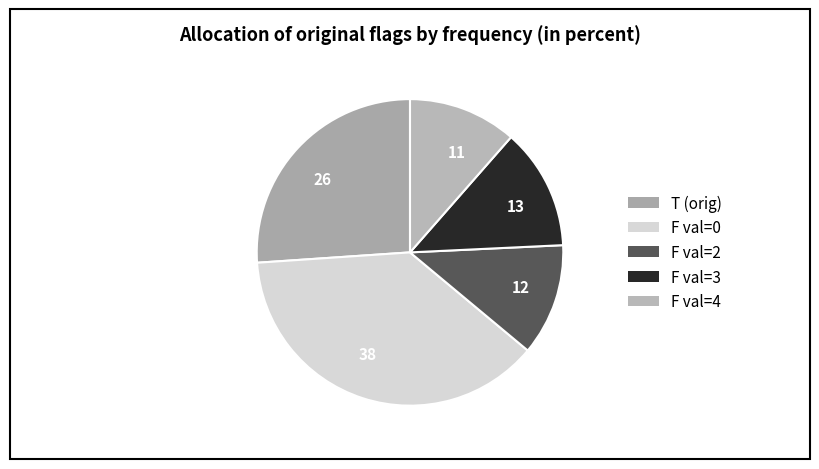

How many slices are in this pie chart?

5